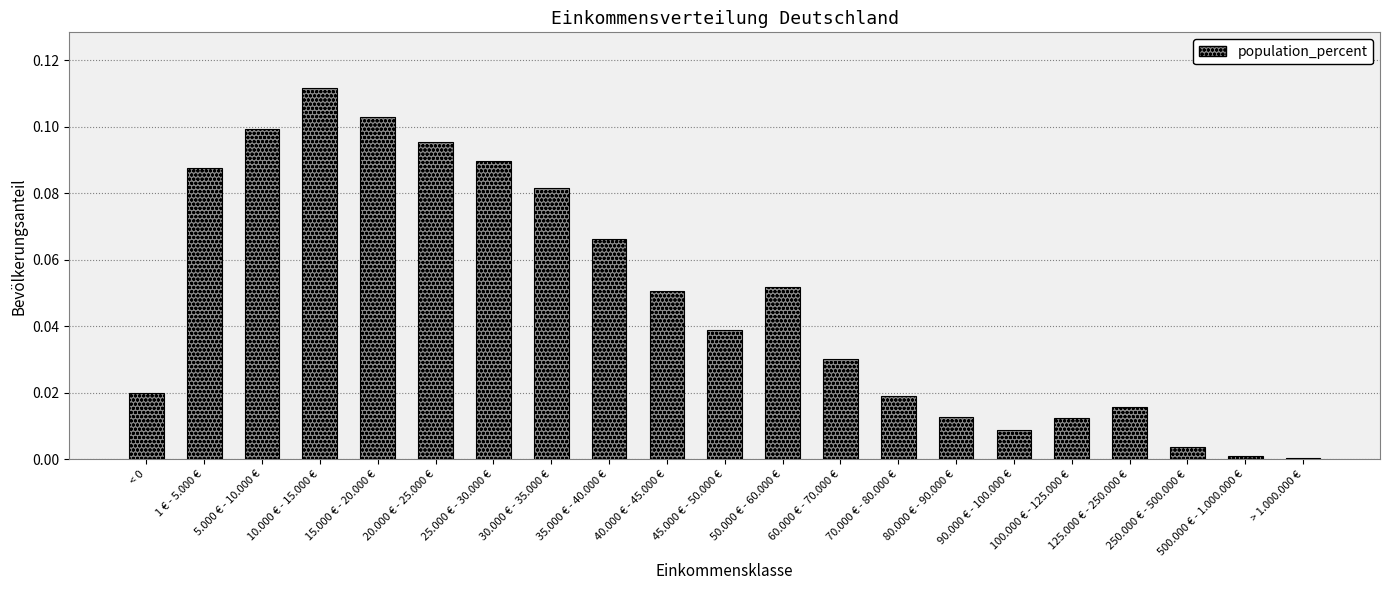

Which category has the highest value across all series?

10.000 € - 15.000 €